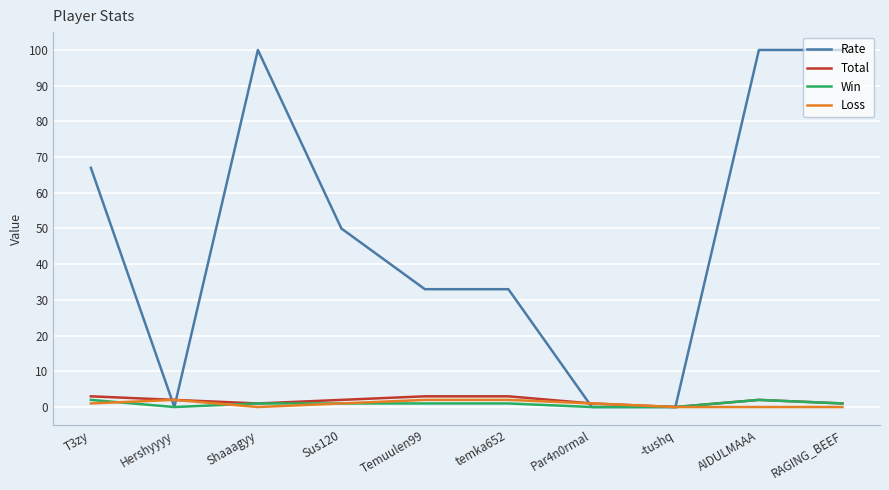

What is the sum of all Total values?

18